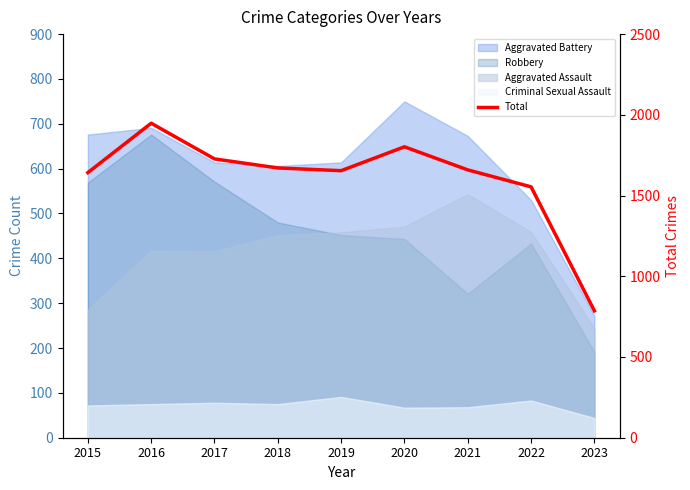

Where does the data first go above 1659?

2016